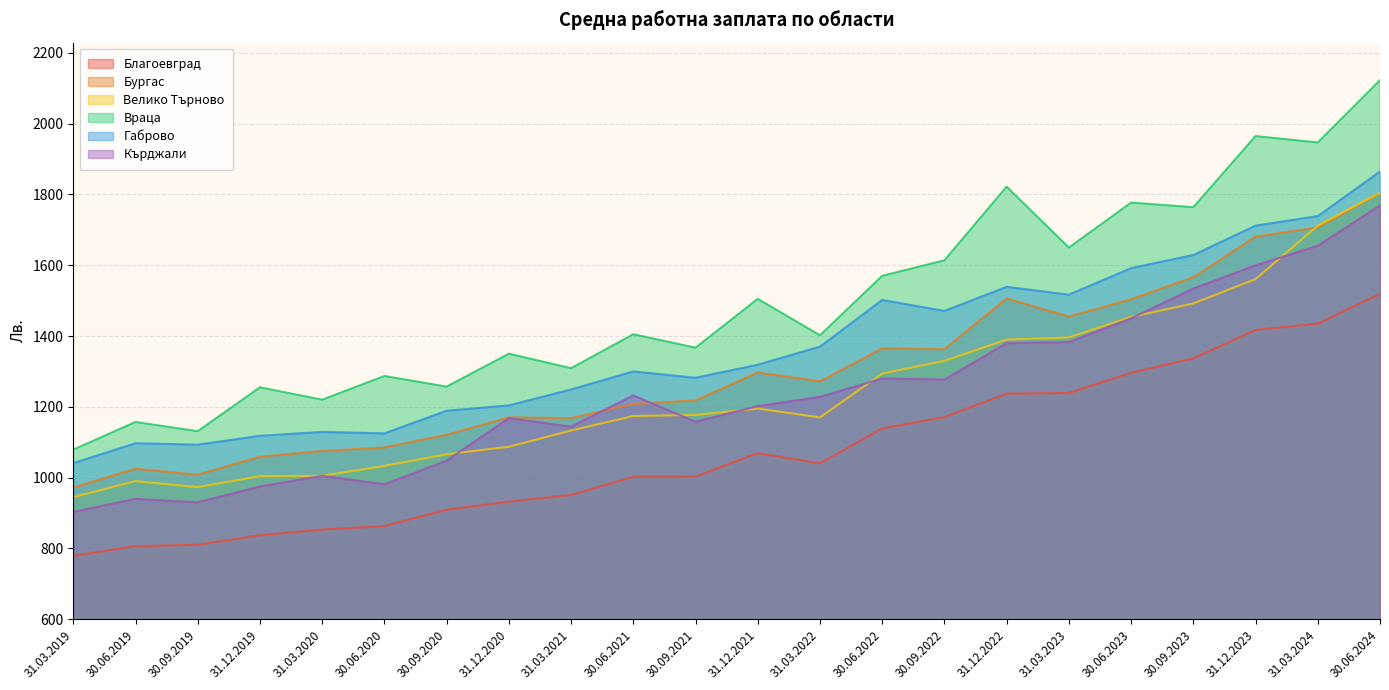

How many series are shown in this chart?

6